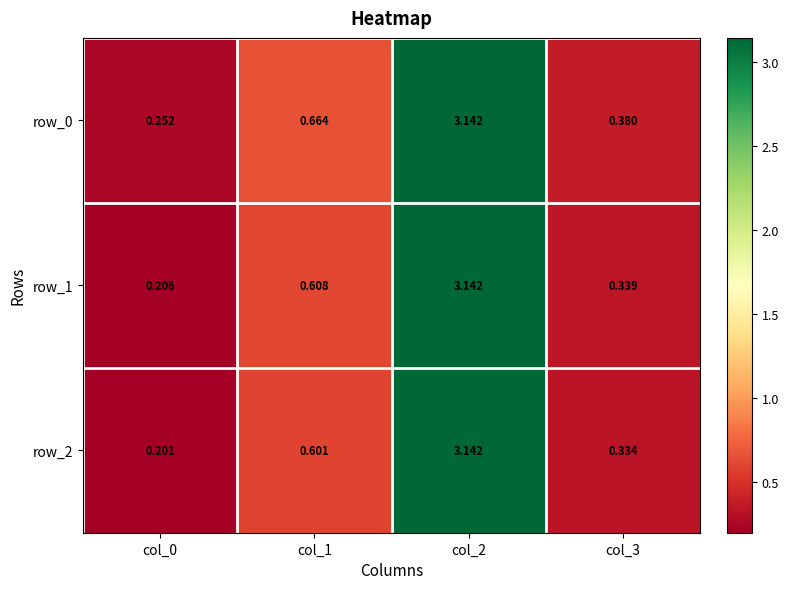

What is the difference between the maximum and minimum values in the row_0 series?

2.9